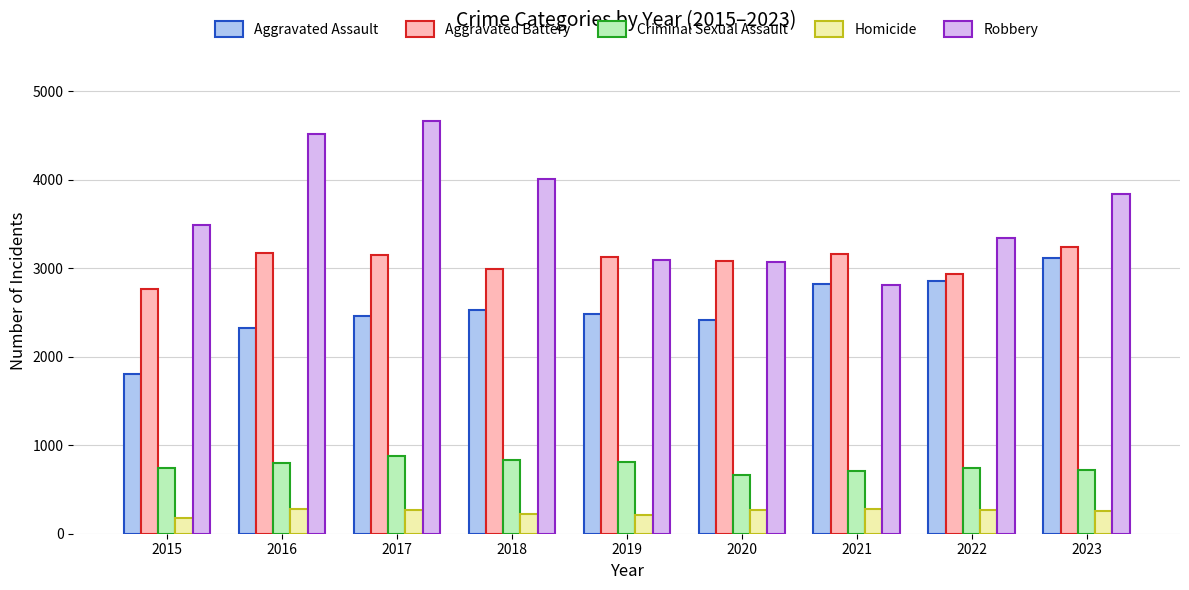

At 2016, list the series in order from largest to smallest.

Robbery, Aggravated Battery, Aggravated Assault, Criminal Sexual Assault, Homicide